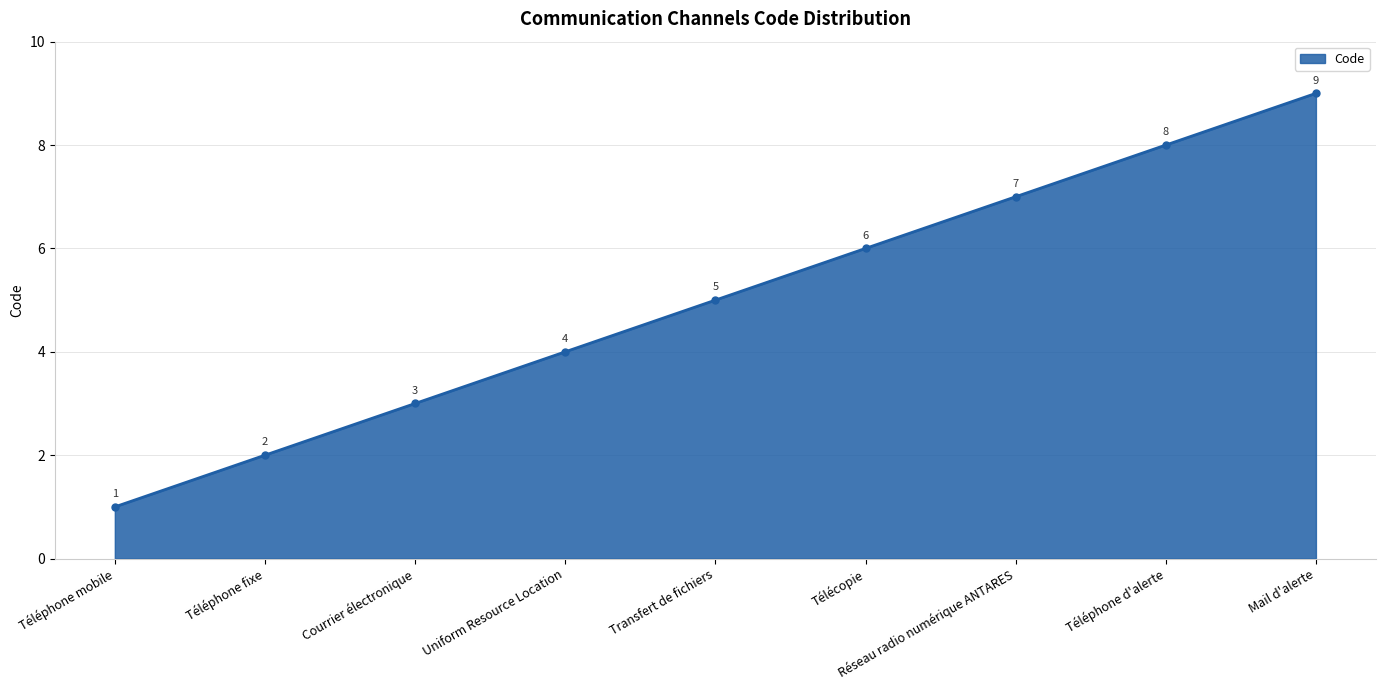

How many lines are shown in the chart?

1